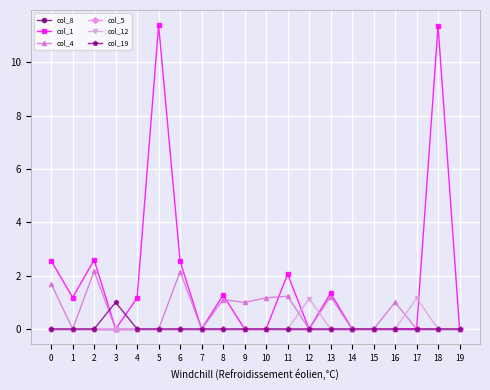

Count the number of data series in this chart.

6